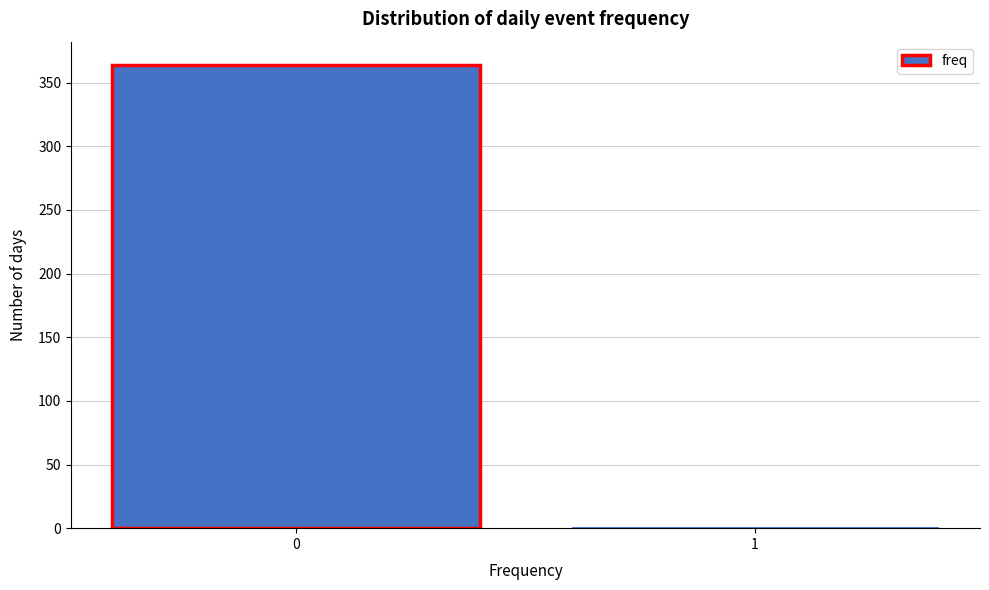

Reading left to right, what are all the values shown in this chart?

0=364	1=2